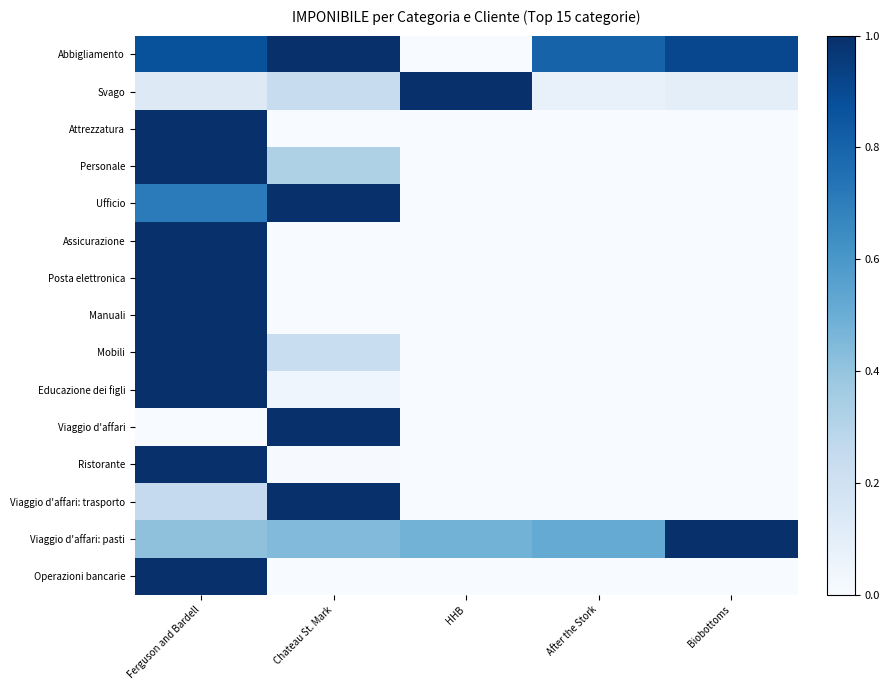

What is the total value across all series at HHB?

1.5